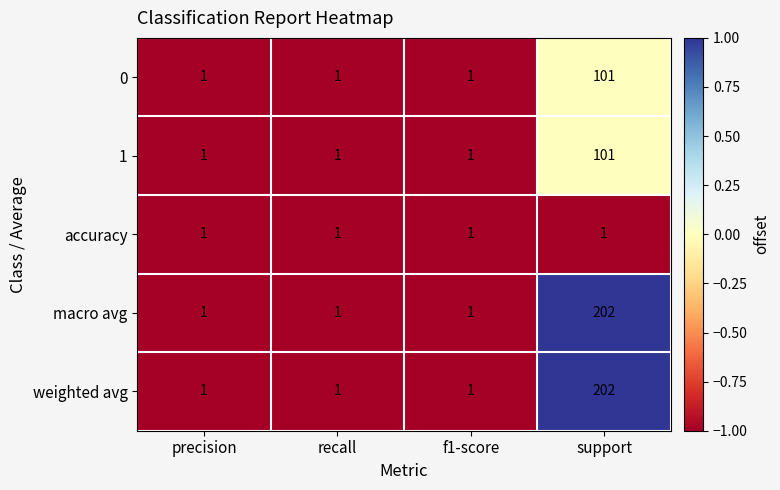

What is the sum of the weighted avg values at support and f1-score?

203